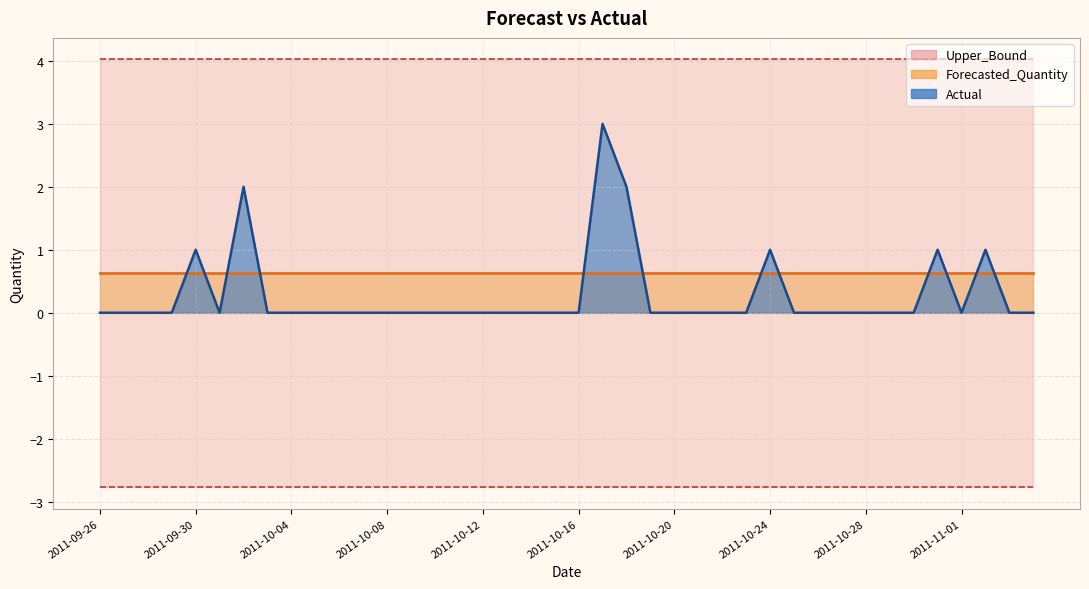

What is the label of the 38th point from the right?

2011-09-28